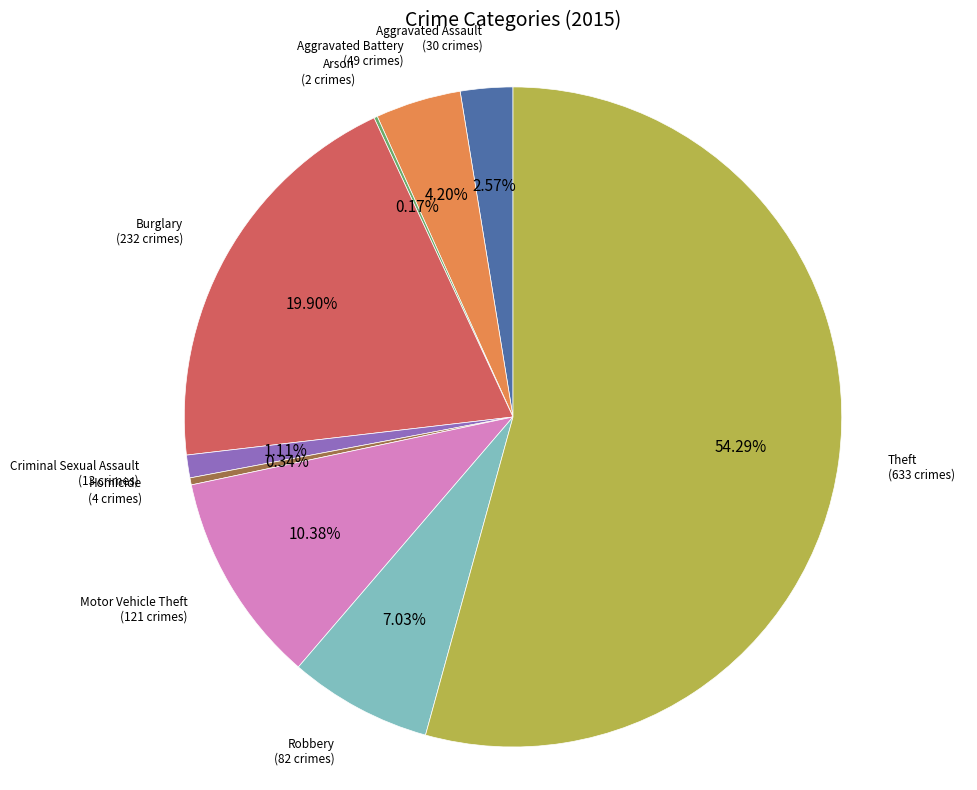

Which has a higher value, Motor Vehicle Theft or Aggravated Assault?

Motor Vehicle Theft